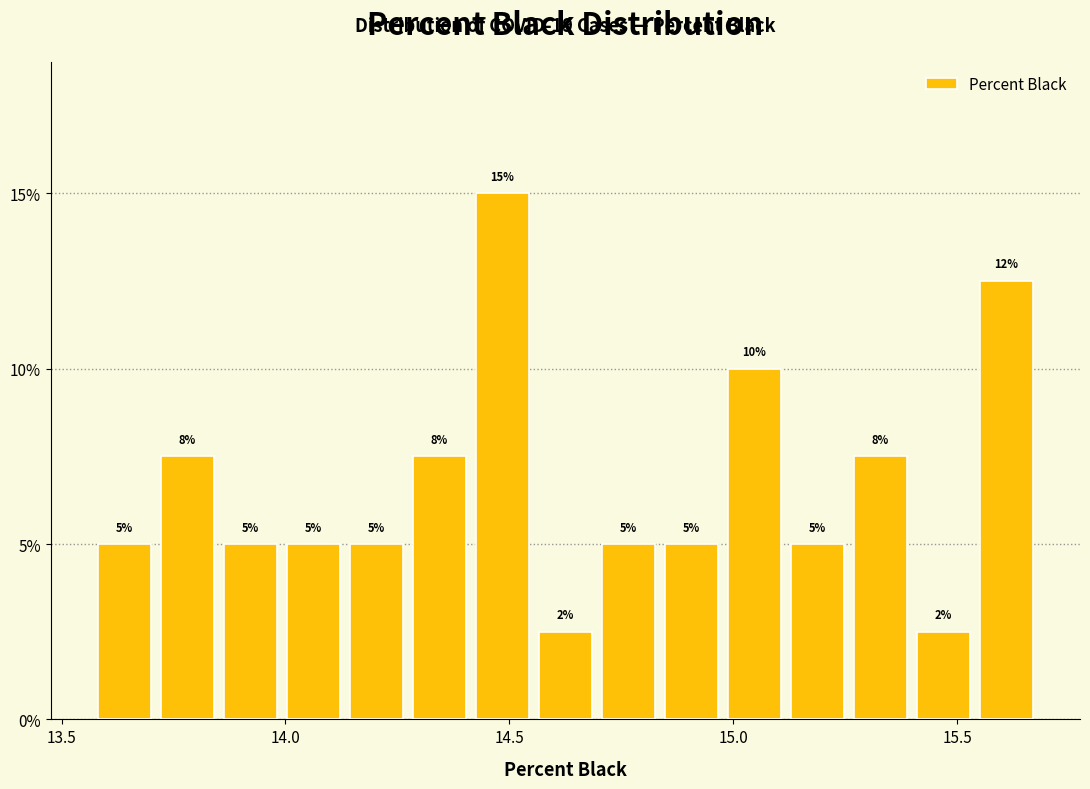

Read against the x-axis, roughly where is the centre of the tallest bar?

14.50